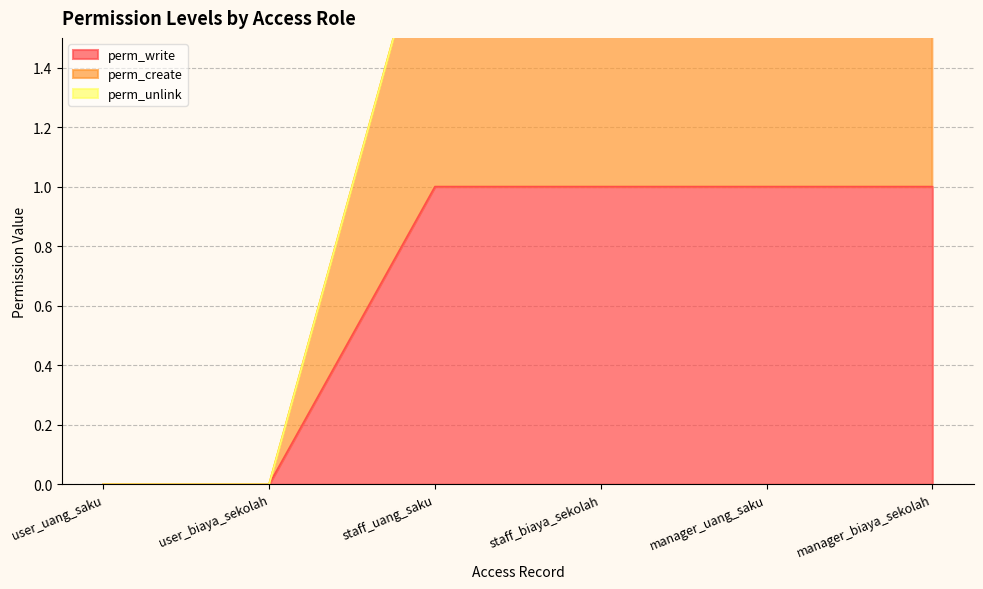

What is the approximate value of perm_write at staff_biaya_sekolah?

1